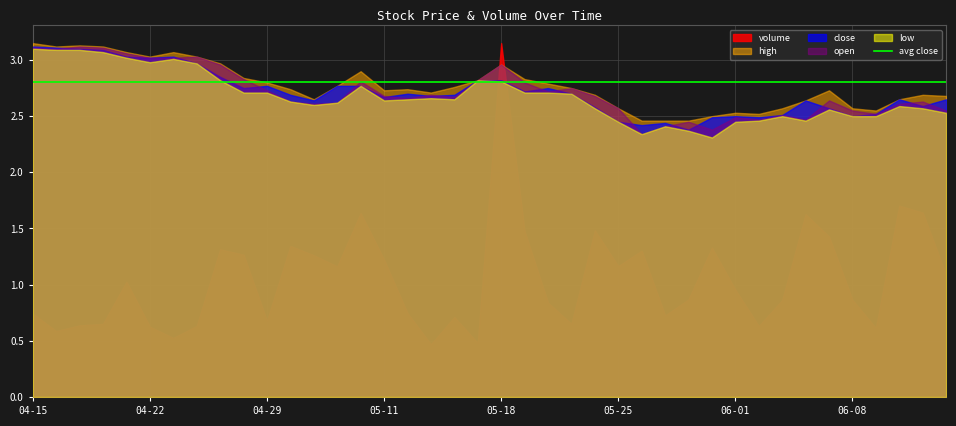

Which category has the highest value across all series?

2020-05-18